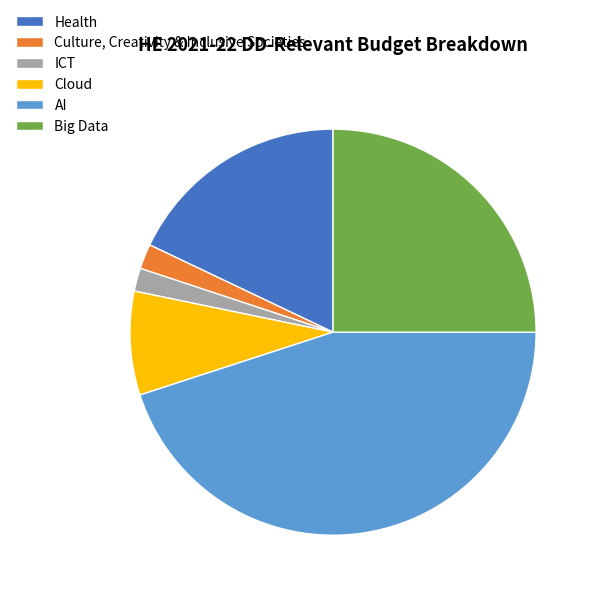

Do AI and Big Data together represent more than half of the pie?

Yes